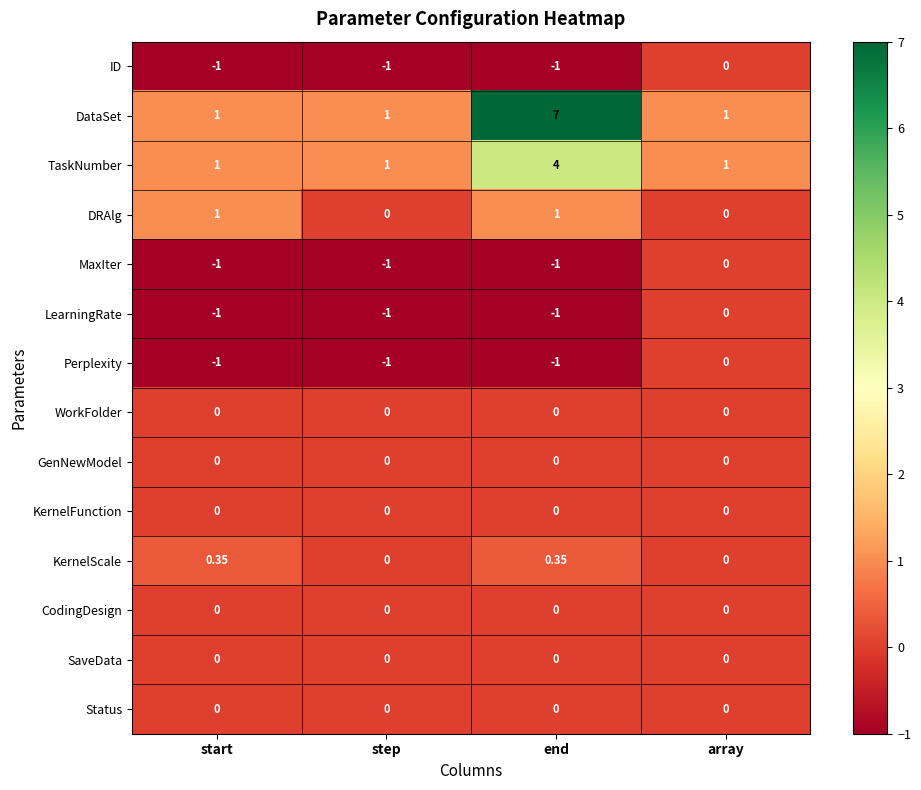

Is the value of KernelScale at end greater than the value of Status at step?

Yes